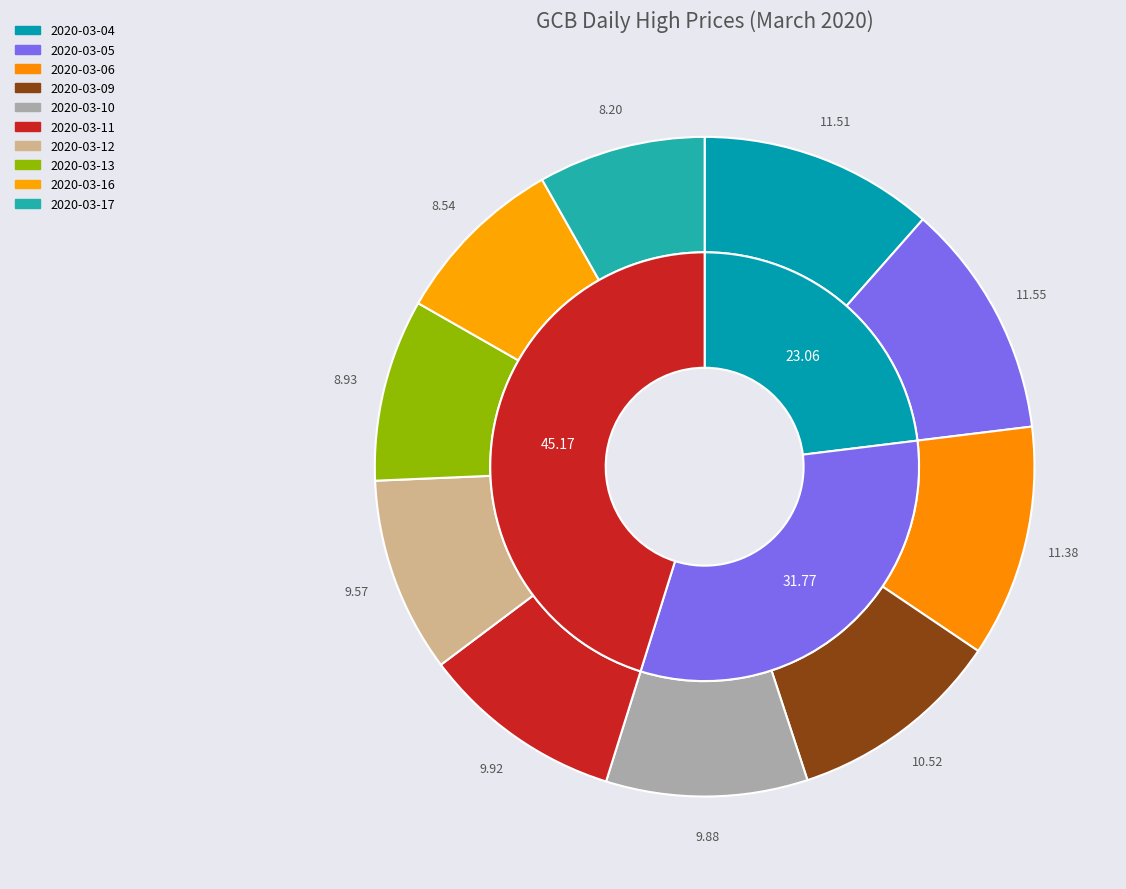

To the nearest percent, what portion does 2020-03-17 represent?

8%